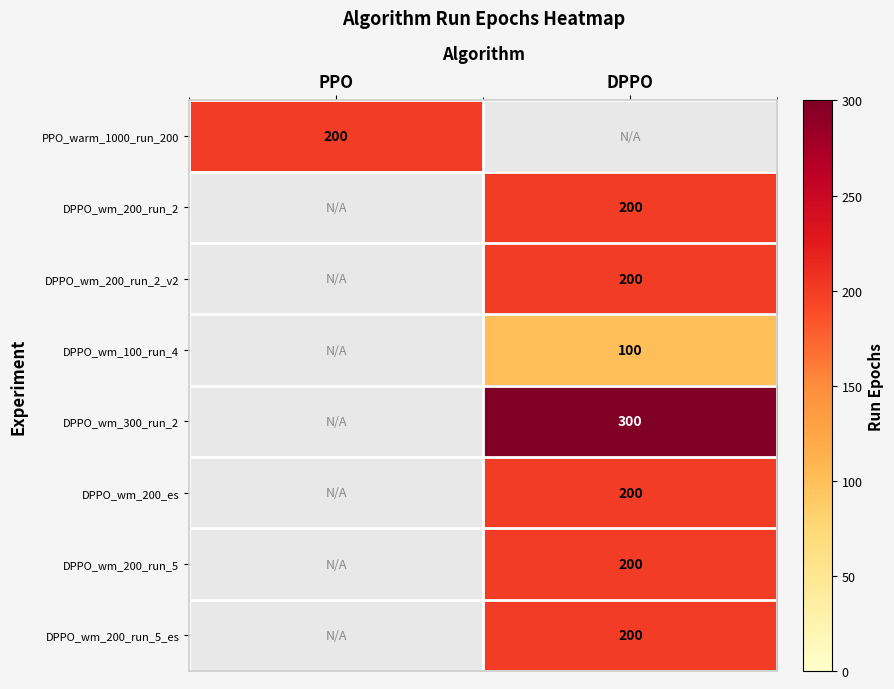

Which label corresponds to the largest value in the chart?

DPPO